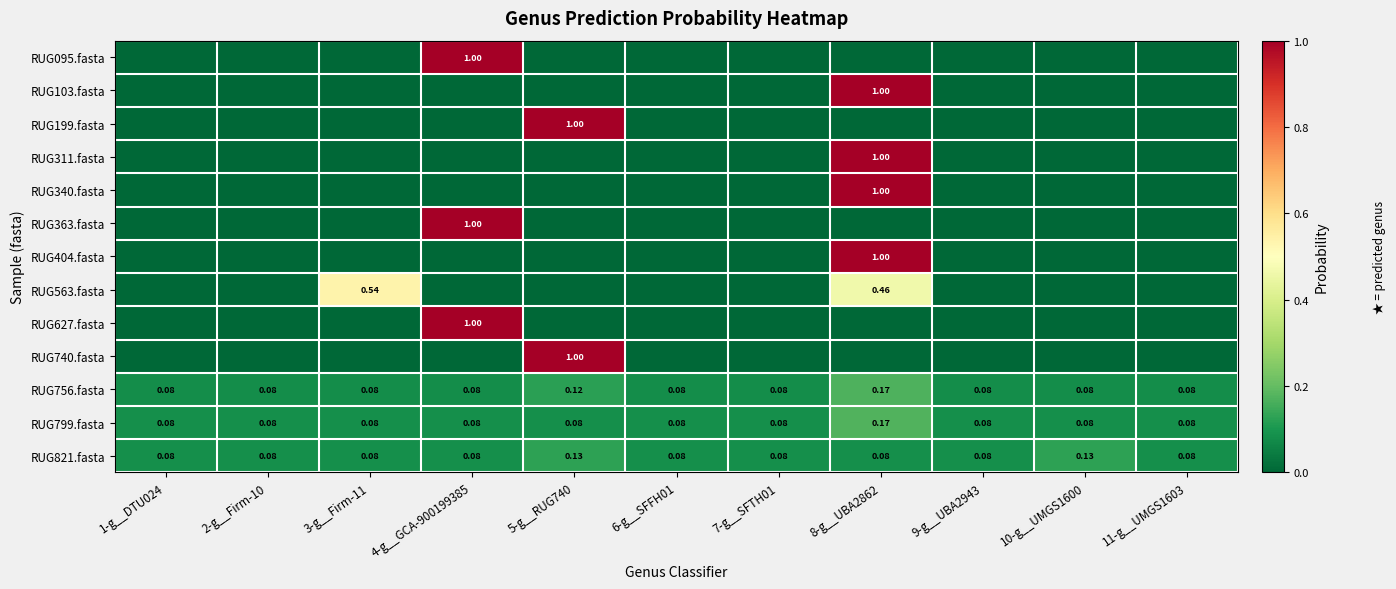

At which label is RUG095.fasta closest to 0?

1-g__DTU024